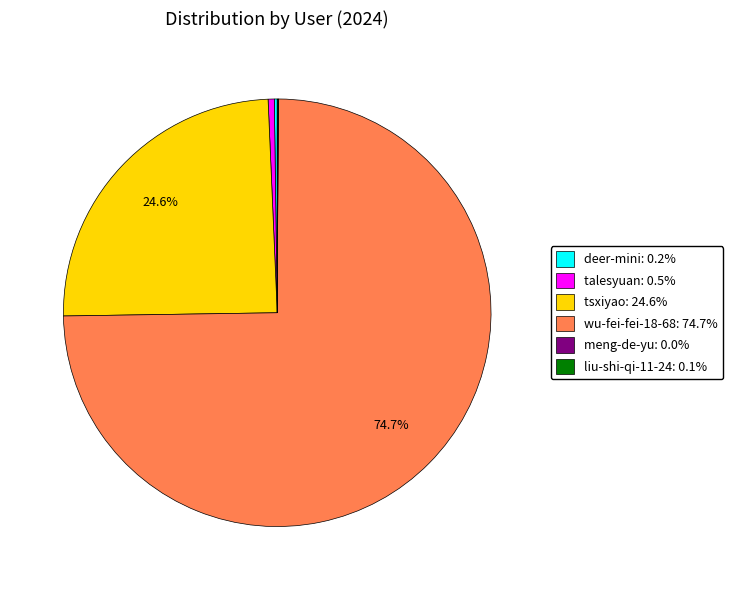

Do wu-fei-fei-18-68 and talesyuan together represent more than half of the pie?

Yes